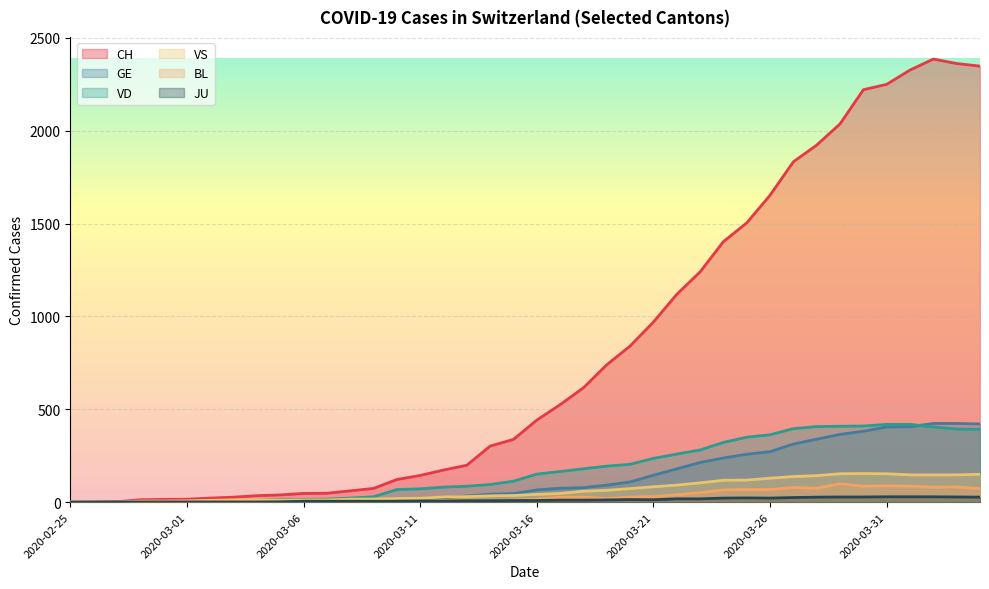

What is the sum of the BL values at 2020-03-22 and 2020-03-20?

67